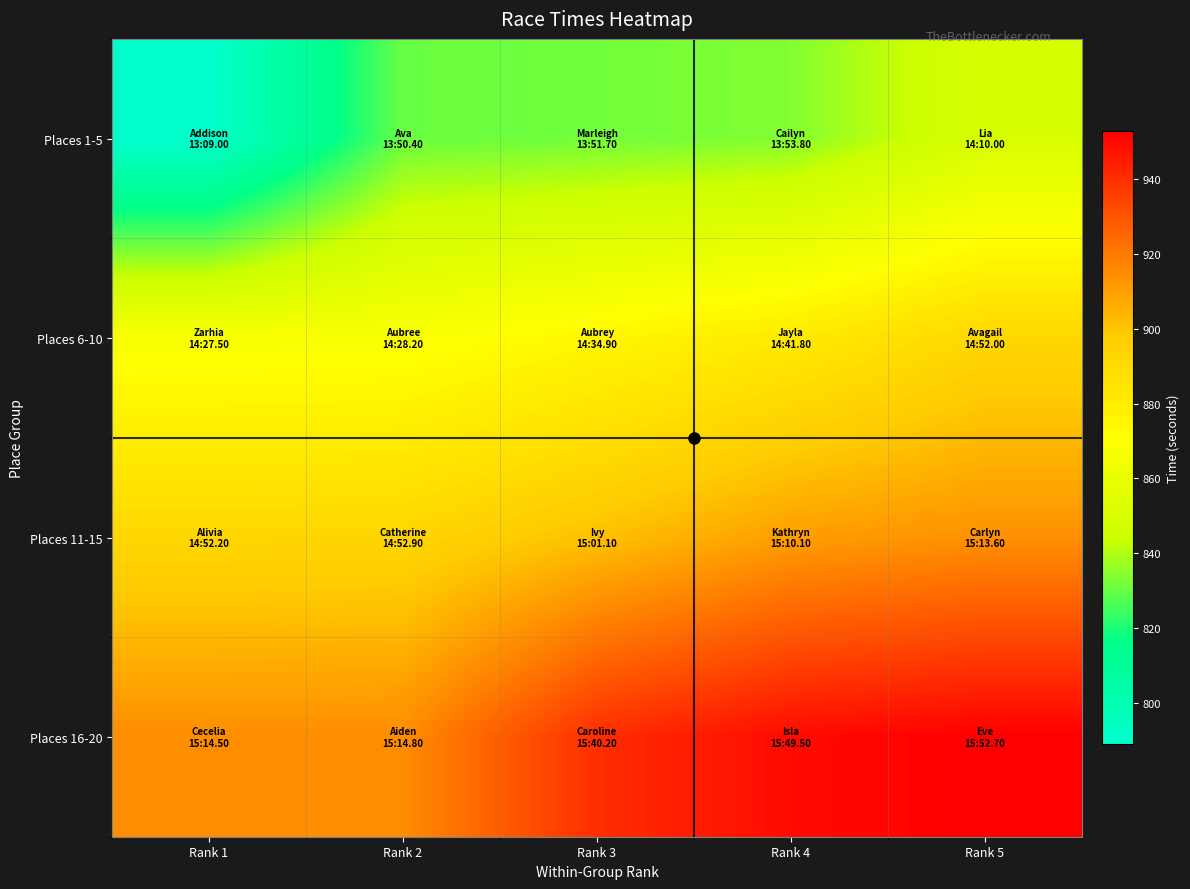

How many series are shown in this chart?

4